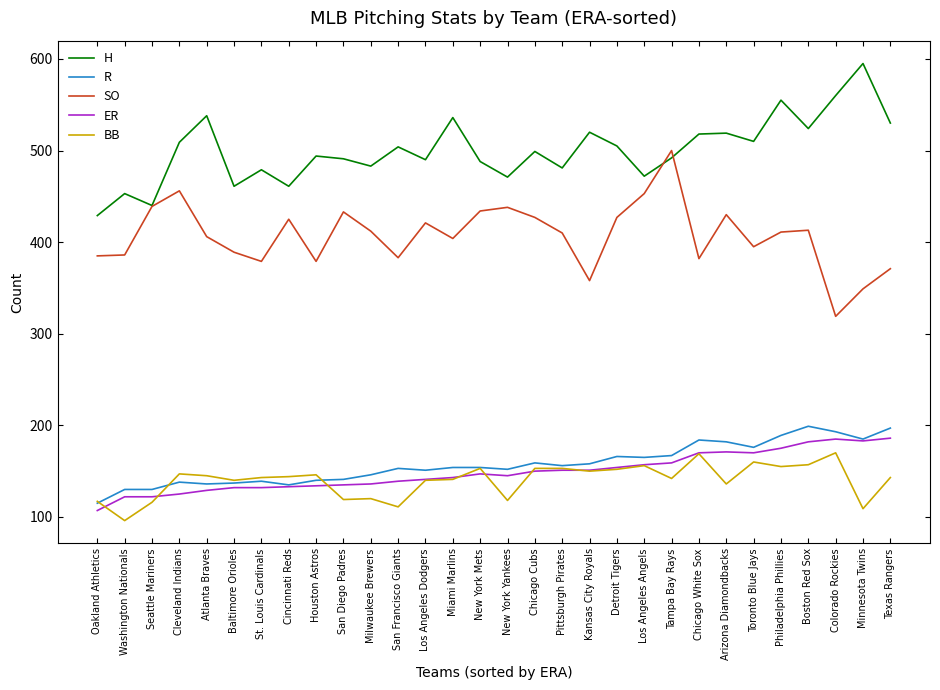

What is the difference between the highest and lowest values at Boston Red Sox?

367